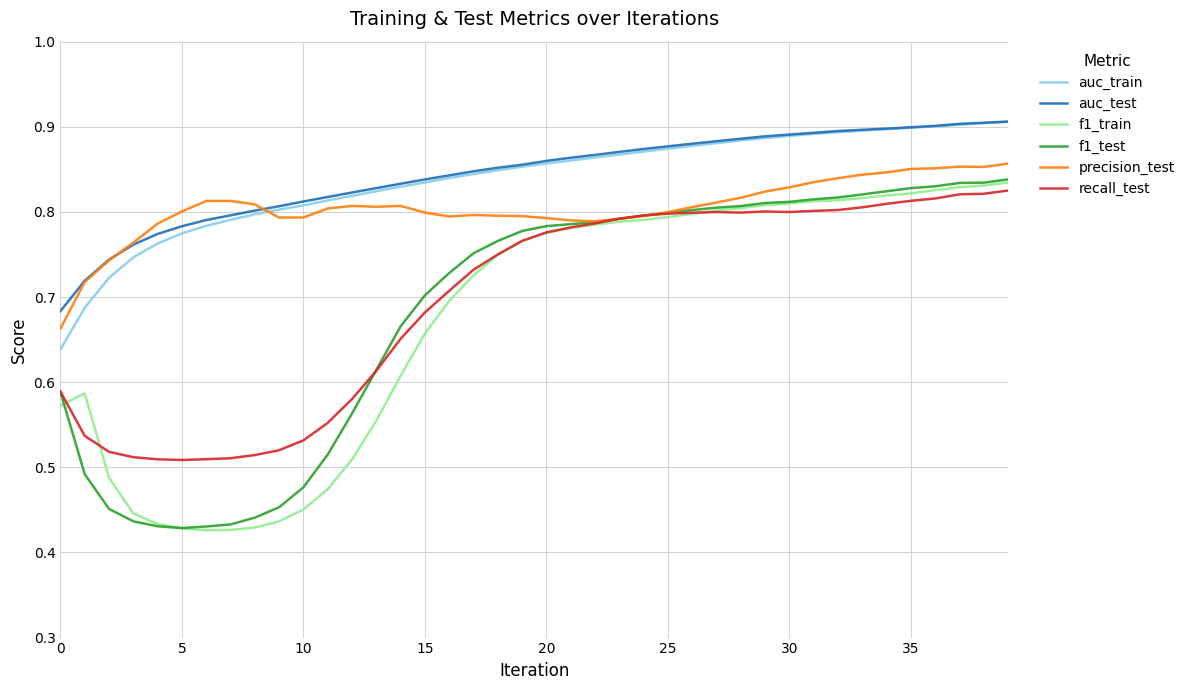

True or false: f1_test and auc_train cross at least once.

False